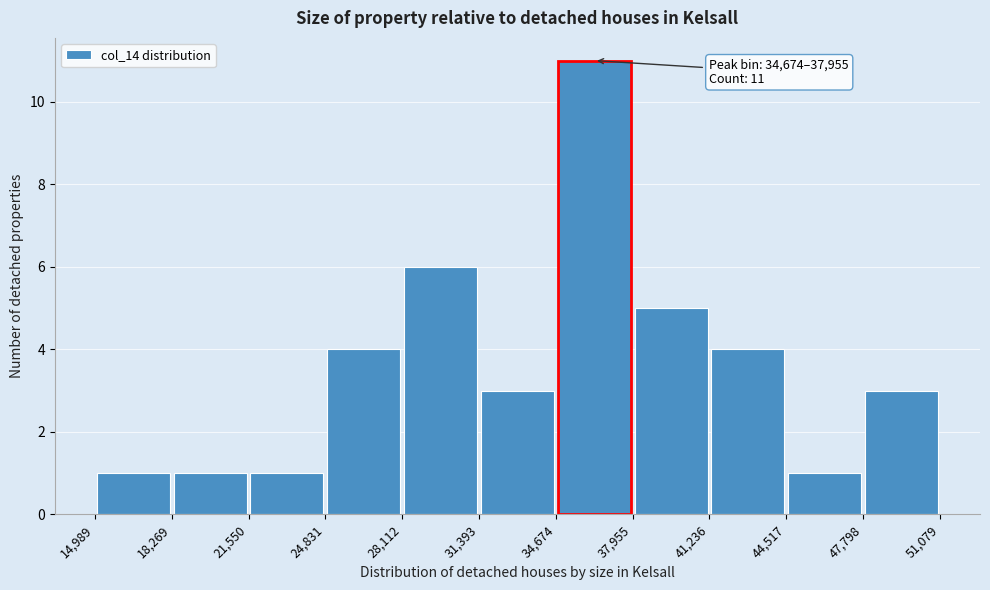

Over which range of the x-axis is the bar tallest?

34,674 to 37,955